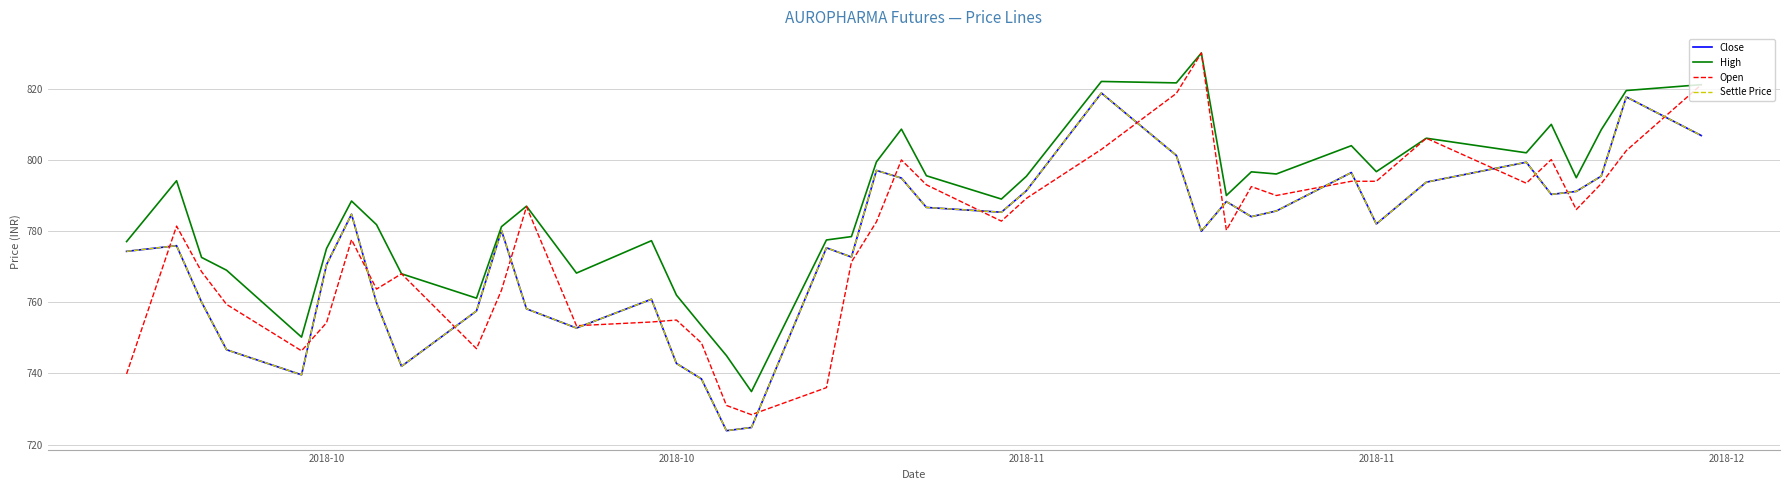

At how many categories does at least one series exceed 749?

38